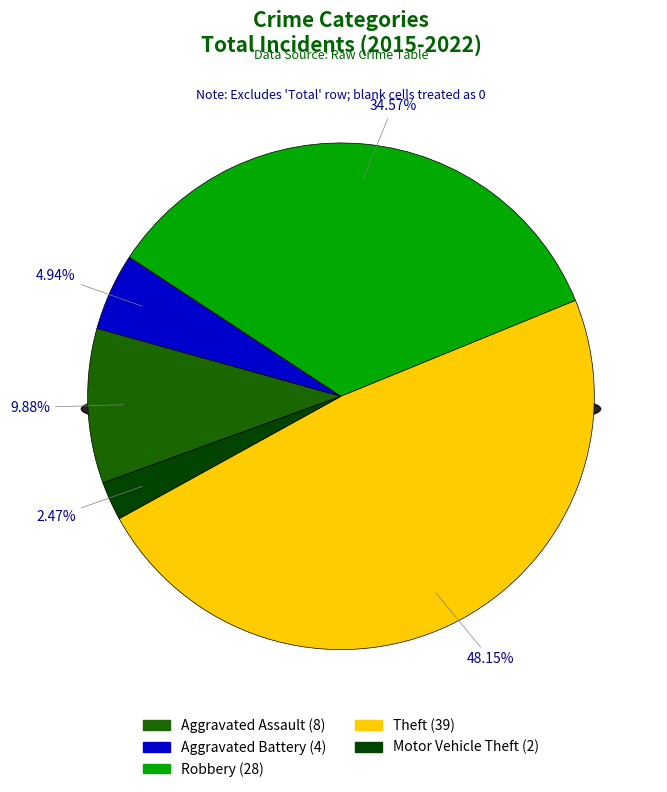

Is it true that Aggravated Assault is 24% of the pie?

False